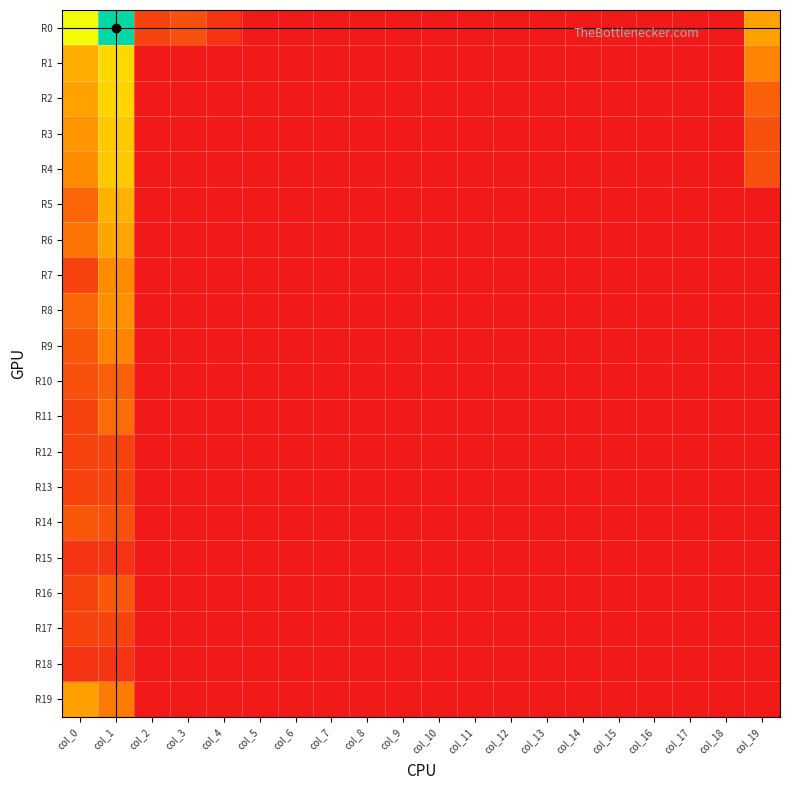

Which series changed the most between col_9 and col_10?

R0